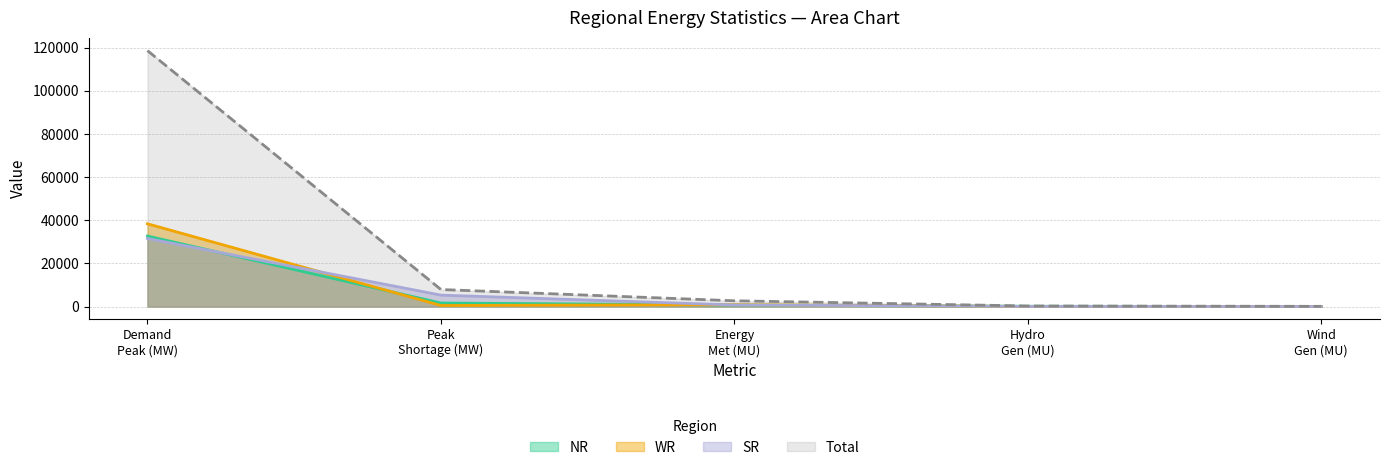

What is the sum of all Total values?

129614